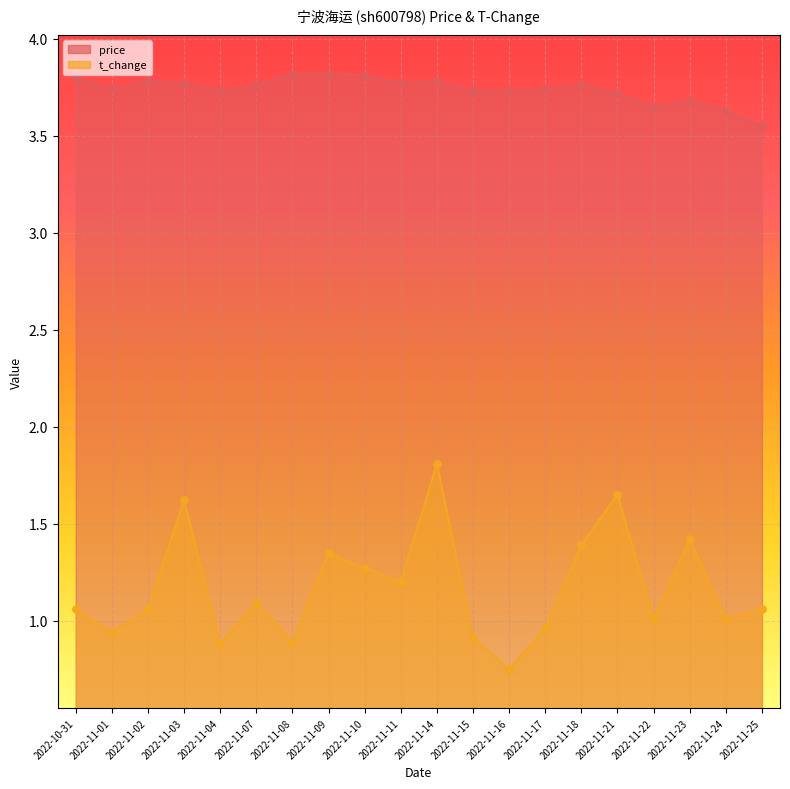

At how many categories does at least one series exceed 1?

20